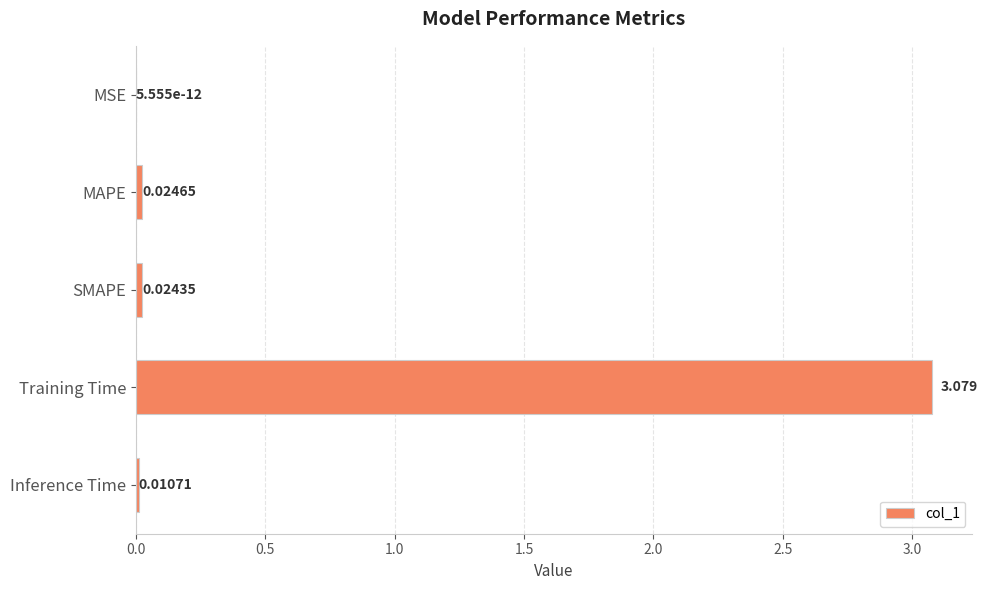

Which label corresponds to the largest value in the chart?

Training Time